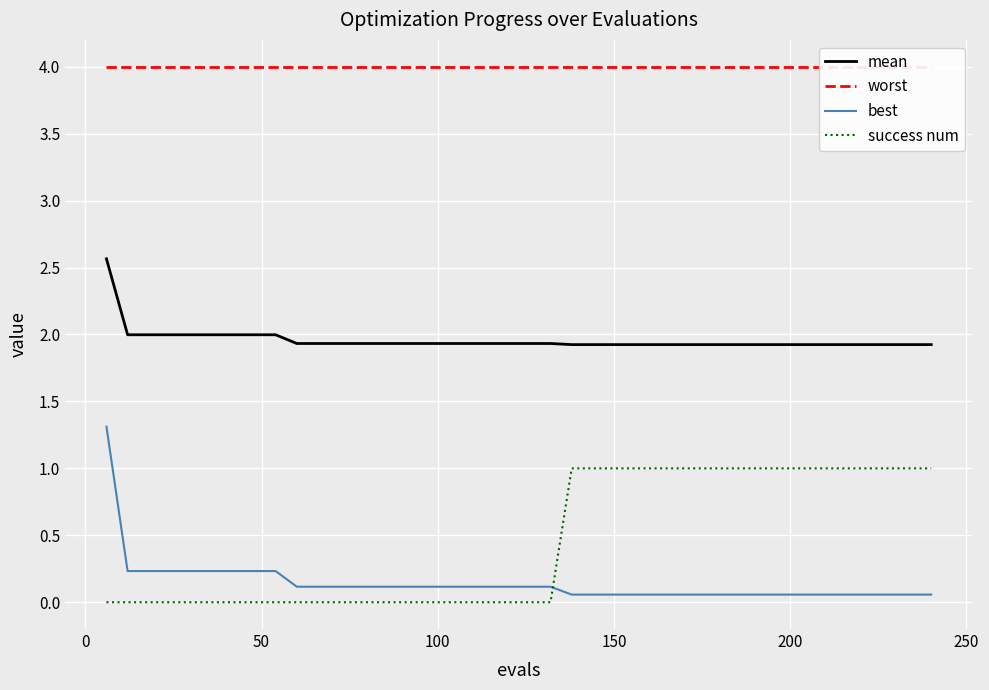

Which series has the largest range (max minus min)?

best